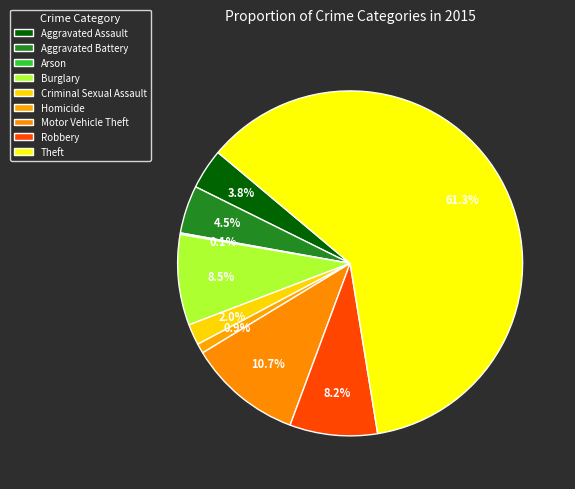

The Aggravated Battery slice represents 4% of the pie. True or false?

True